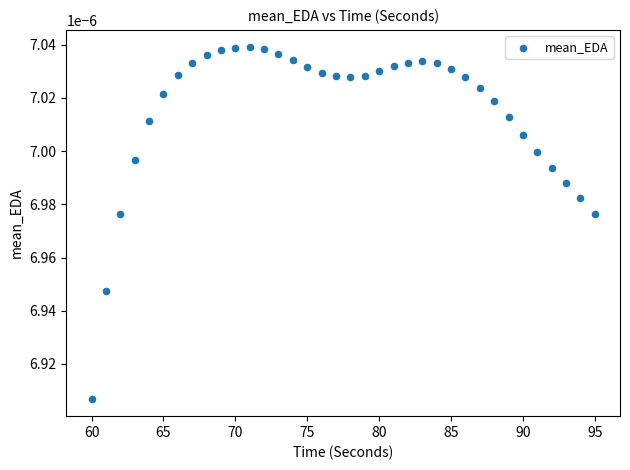

What is the range of X values (max minus min)?

35.0